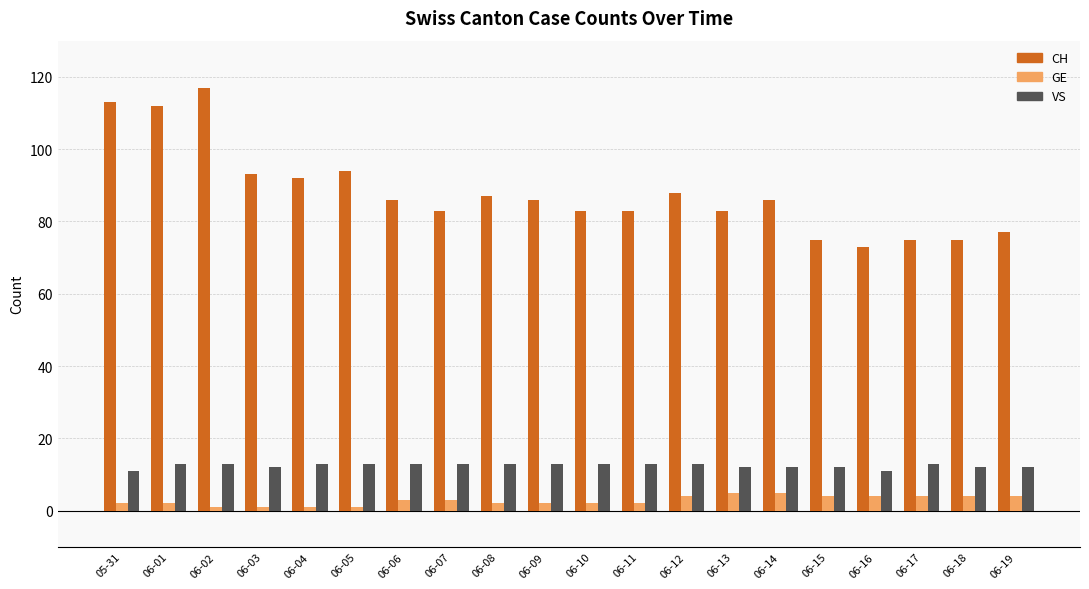

Count the number of categories in the chart.

20